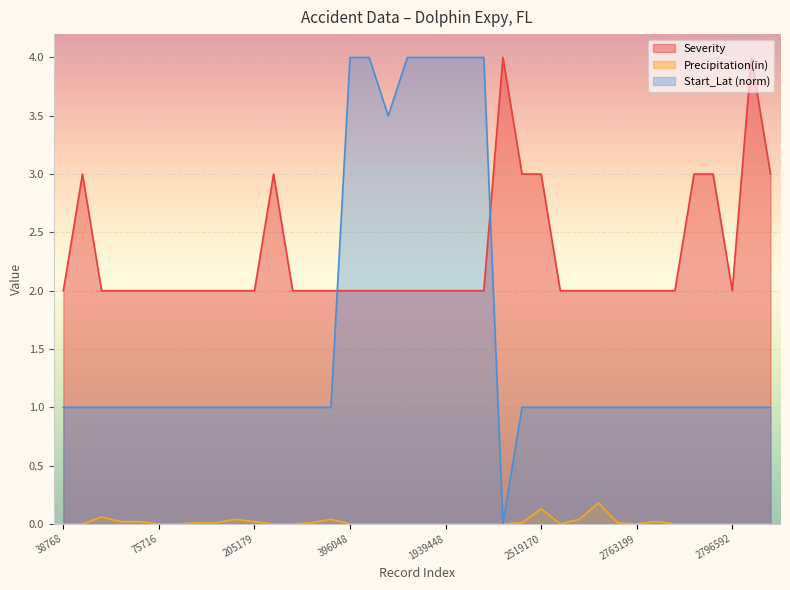

Where do Start_Lat and Severity first cross each other?

219586 and 396048